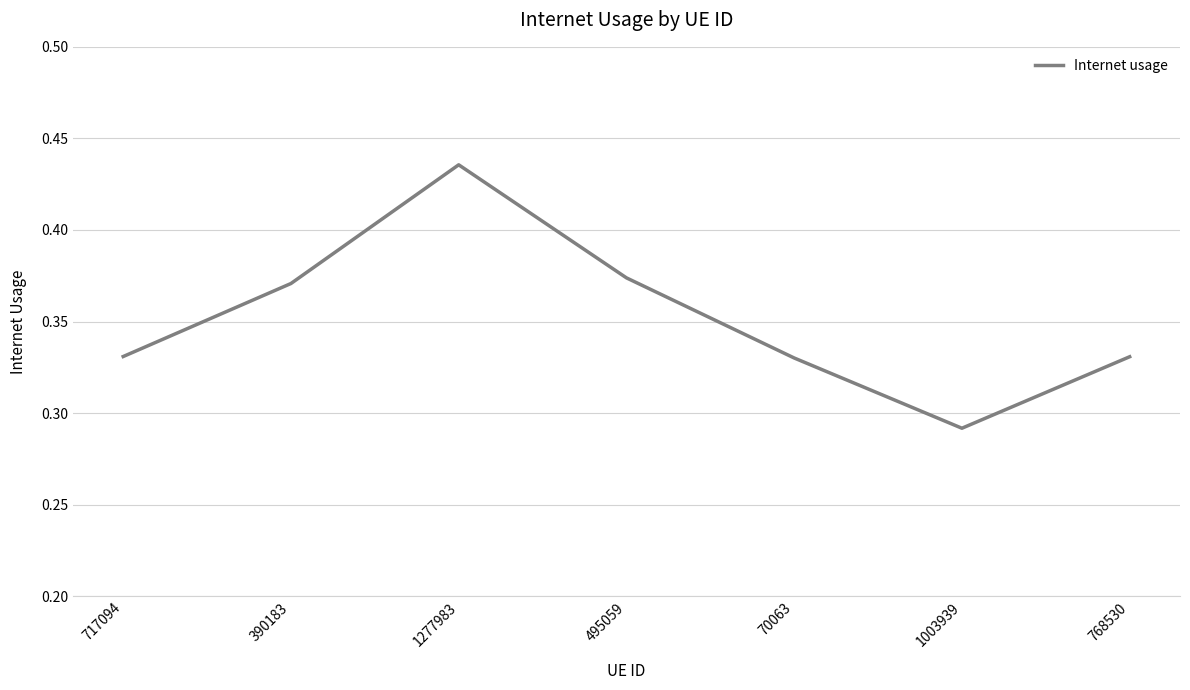

What is the difference between the values at 768530 and 1277983?

0.1